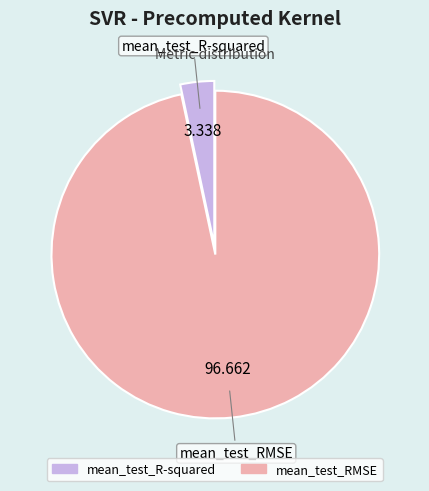

Does mean_test_RMSE account for over 50% of the chart?

Yes